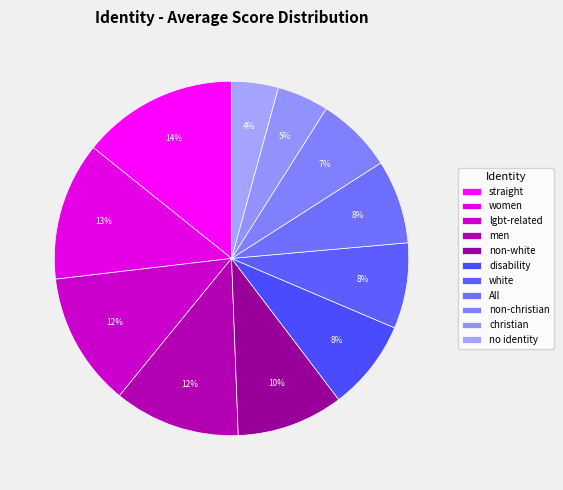

What percentage is the disability slice, to the nearest percent?

8%